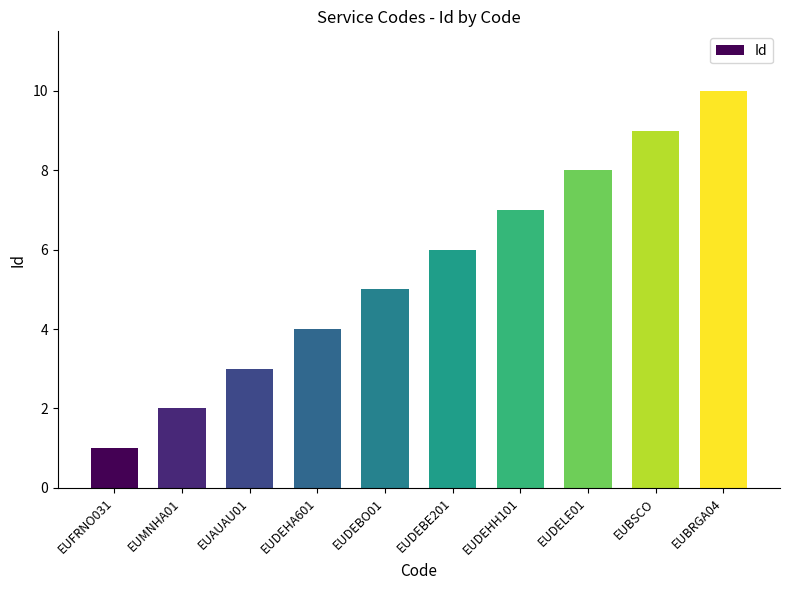

What is the sum of all values?

55